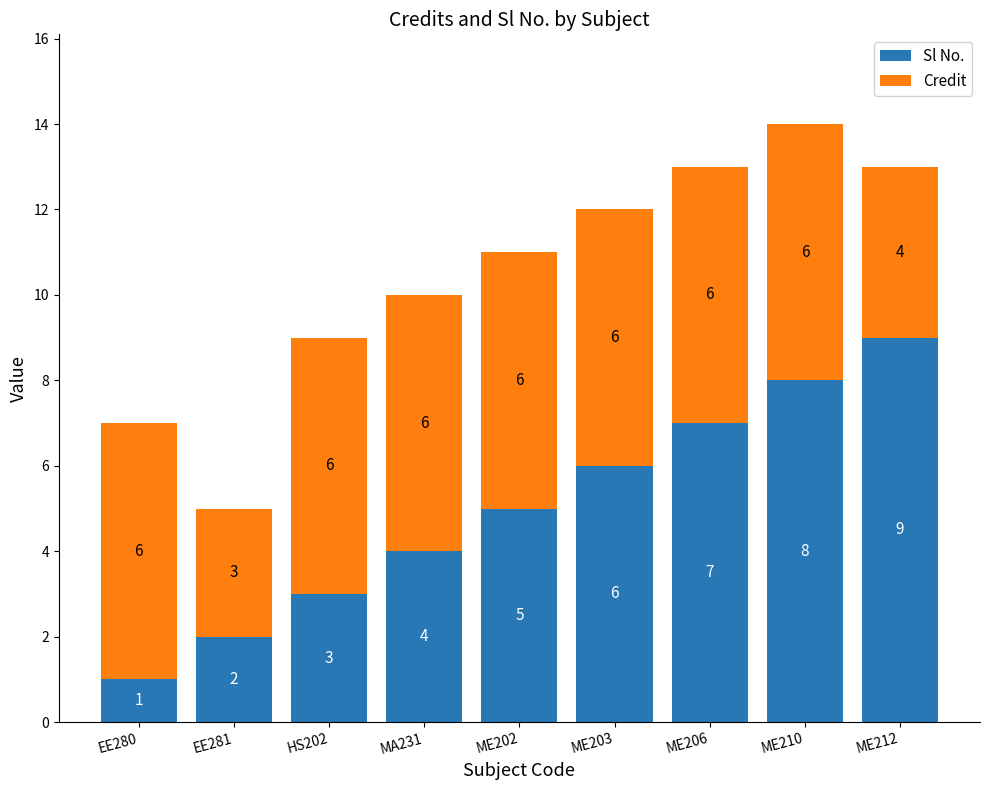

Reading left to right, what are the values for Sl No.?

EE280=1	EE281=2	HS202=3	MA231=4	ME202=5	ME203=6	ME206=7	ME210=8	ME212=9